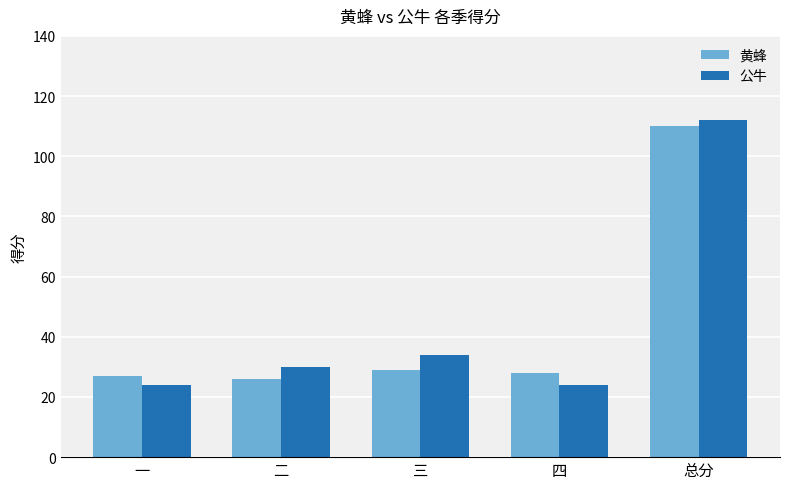

The value of 公牛 at 总分 is 112. True or false?

True